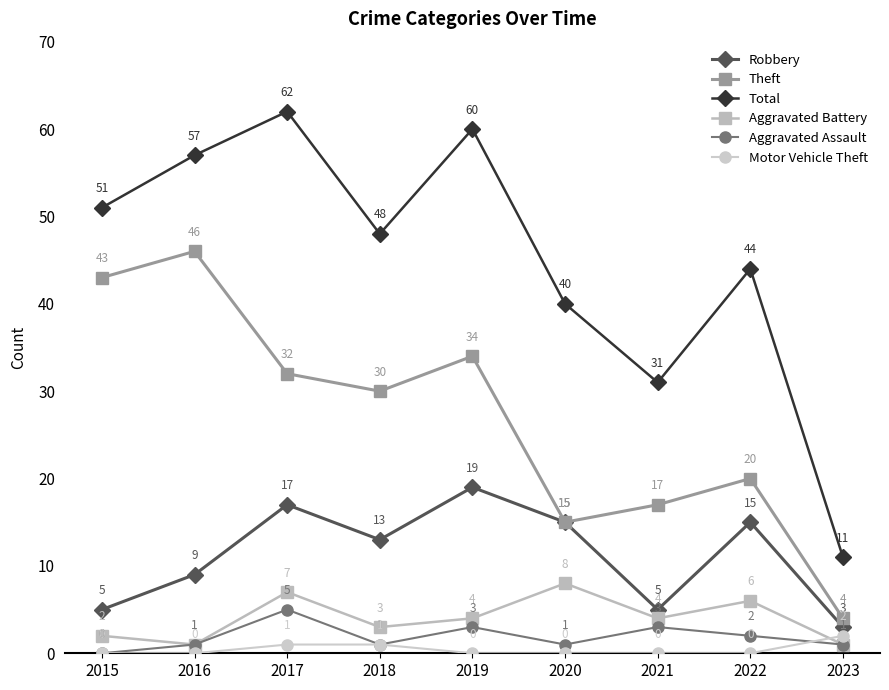

Which label corresponds to the largest value in the chart?

2017